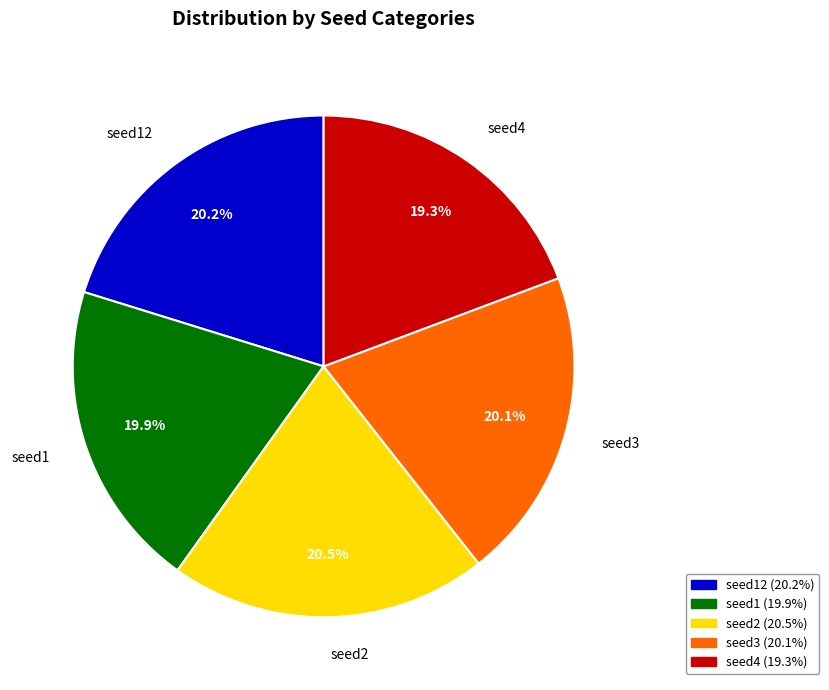

Is there a majority slice in this chart?

No